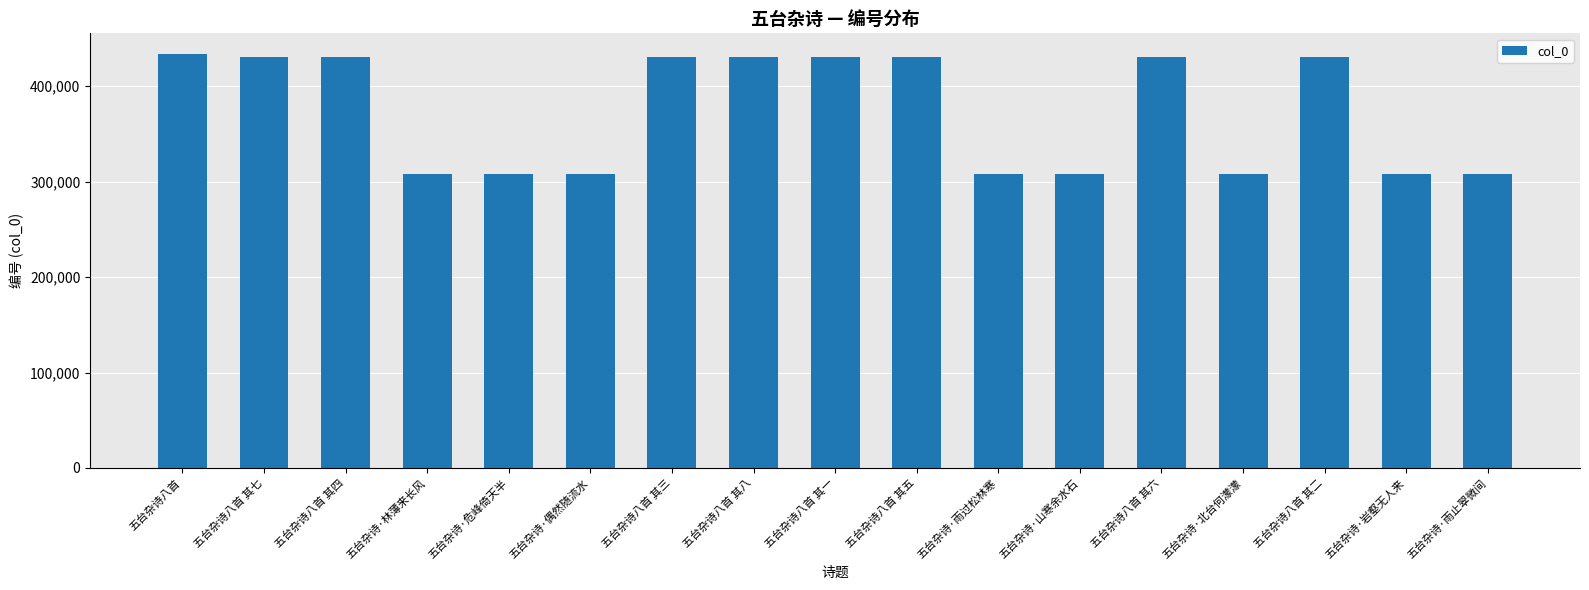

What is the value of the 10th bar from the left?

430380